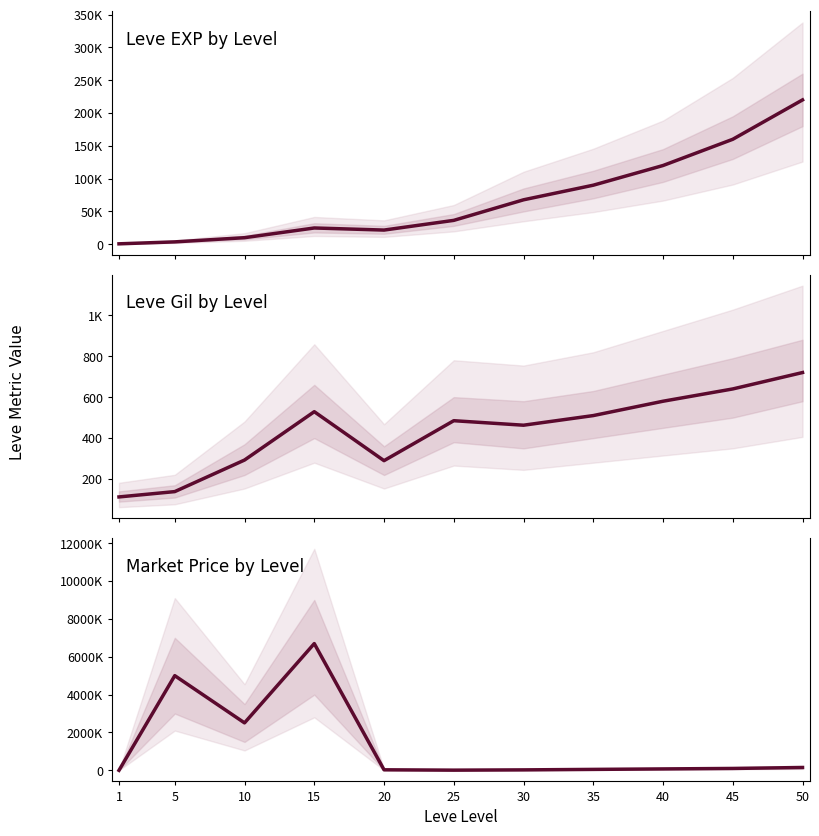

What is the difference between the maximum and minimum values in the Leve Gil by Level series?

607.0